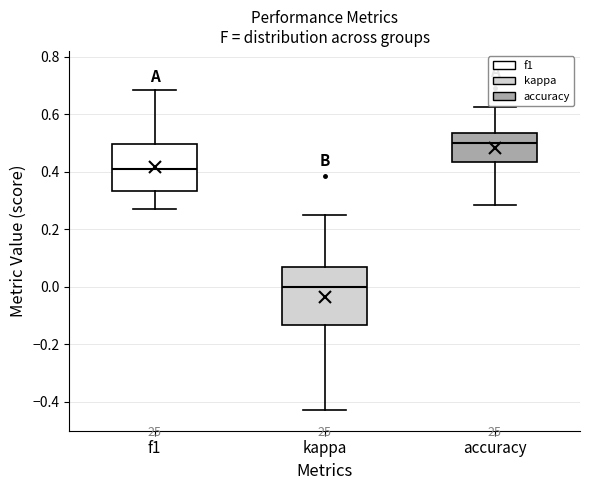

Which box has the lowest median line?

kappa